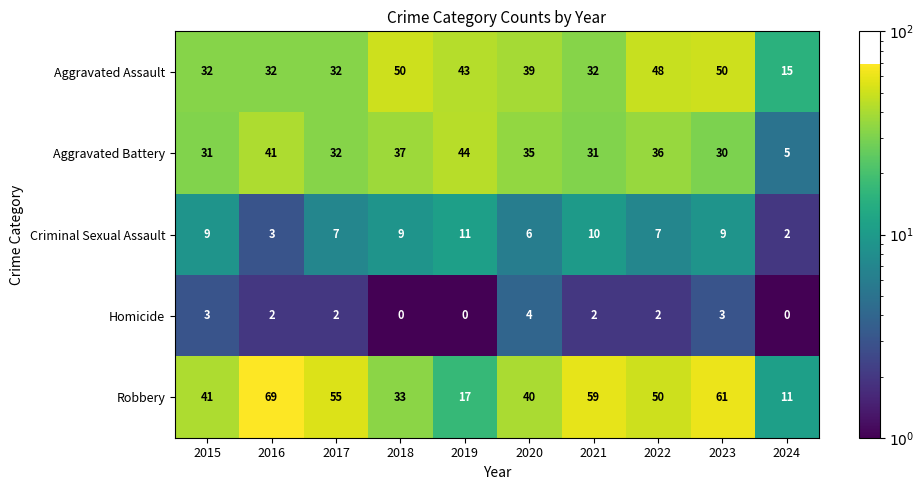

At which label does Aggravated Assault first exceed 39?

2018